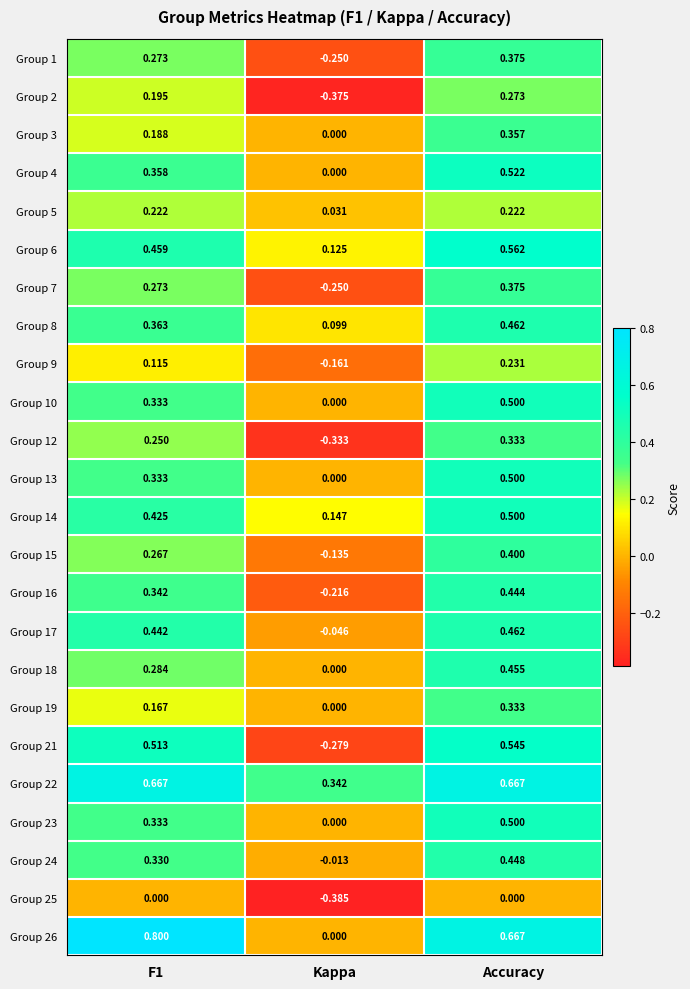

Between F1 and Accuracy, which series saw the biggest shift?

Group 18